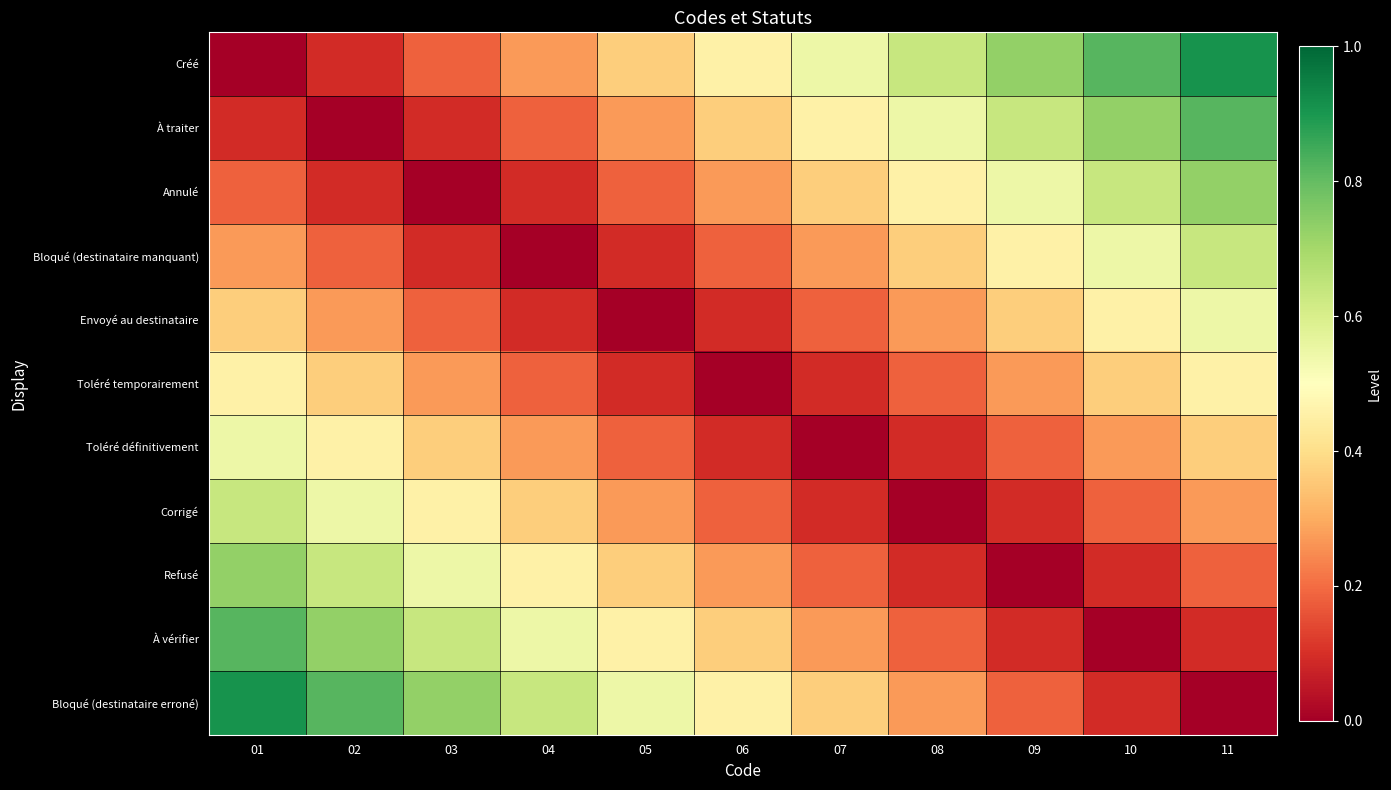

Count the number of data series in this chart.

11